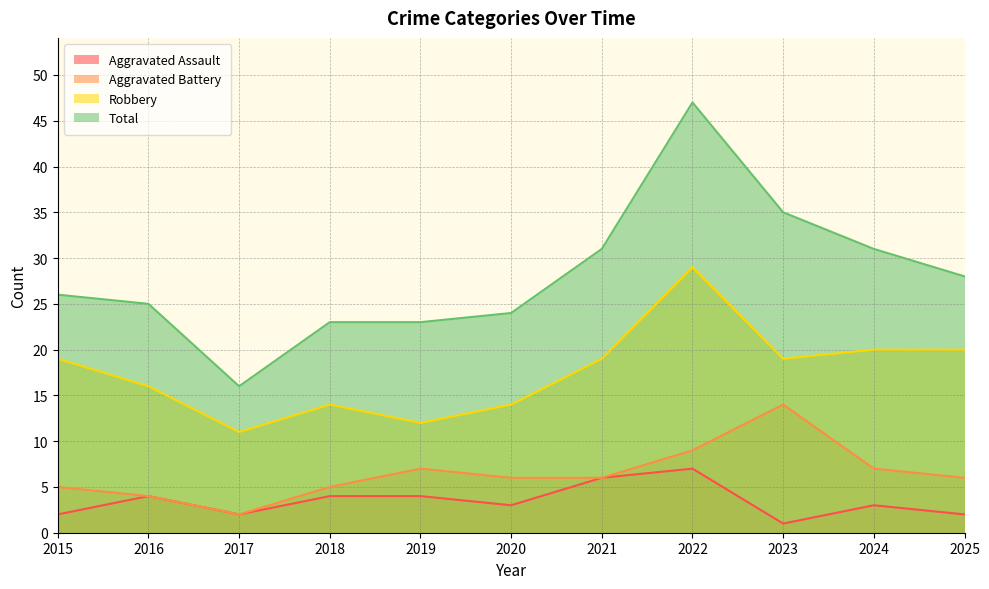

How many data points in Total are less than 26?

5